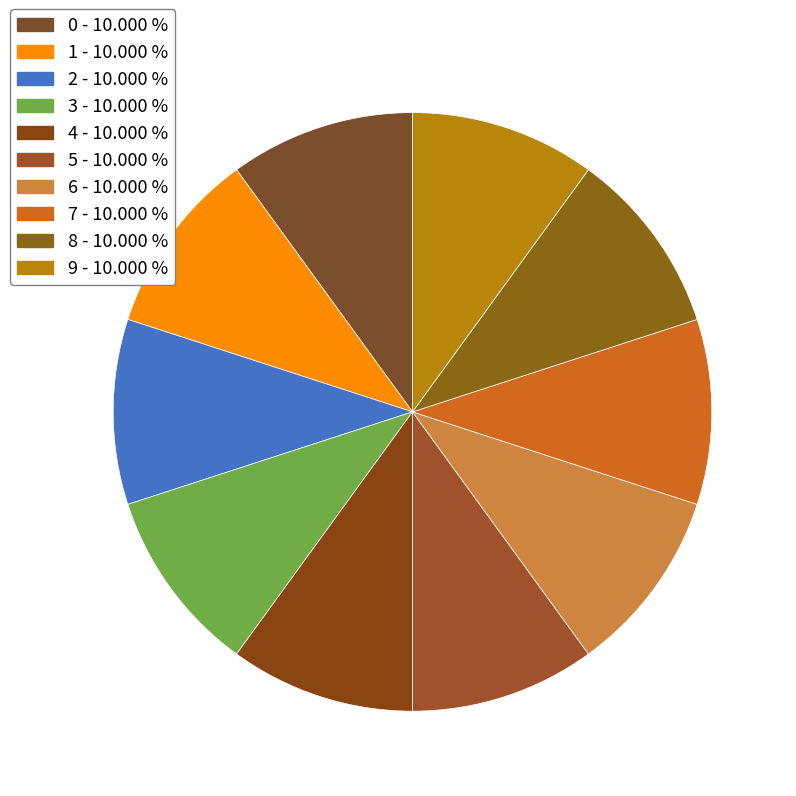

Which has a higher value, 9 or 4?

9